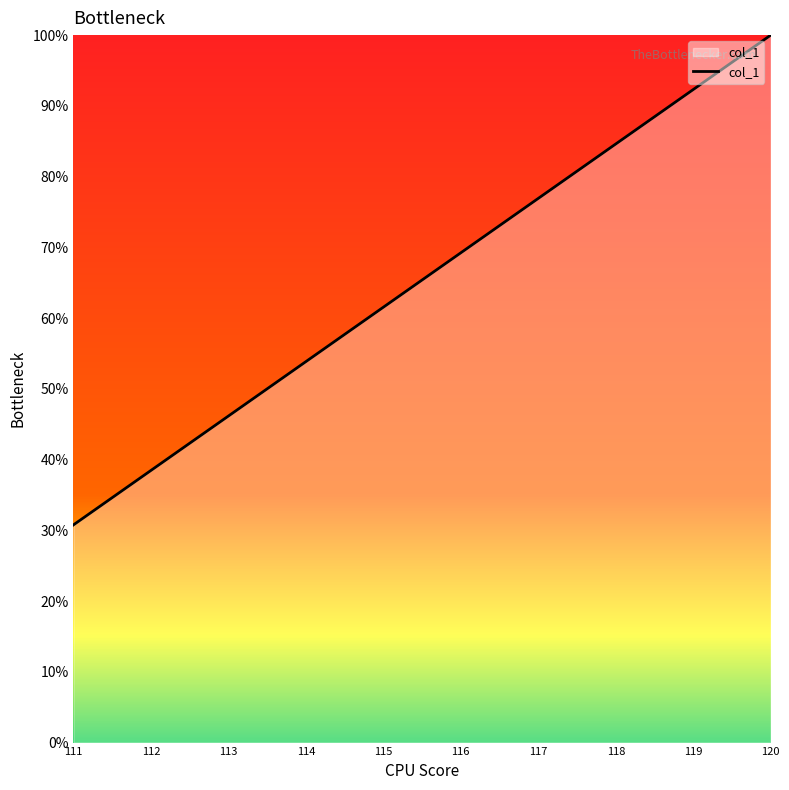

Does the chart have visible grid lines?

No